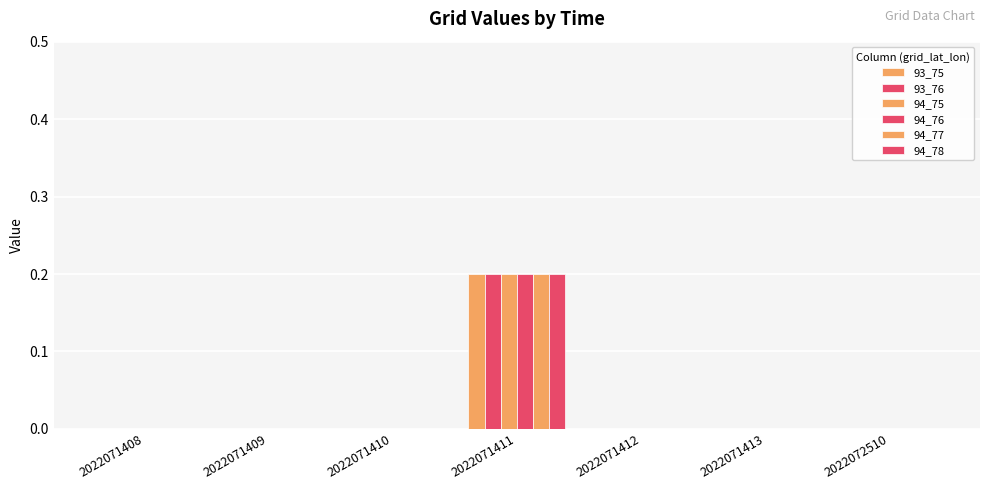

Where is 94_76 nearest to the value 0?

2022071408